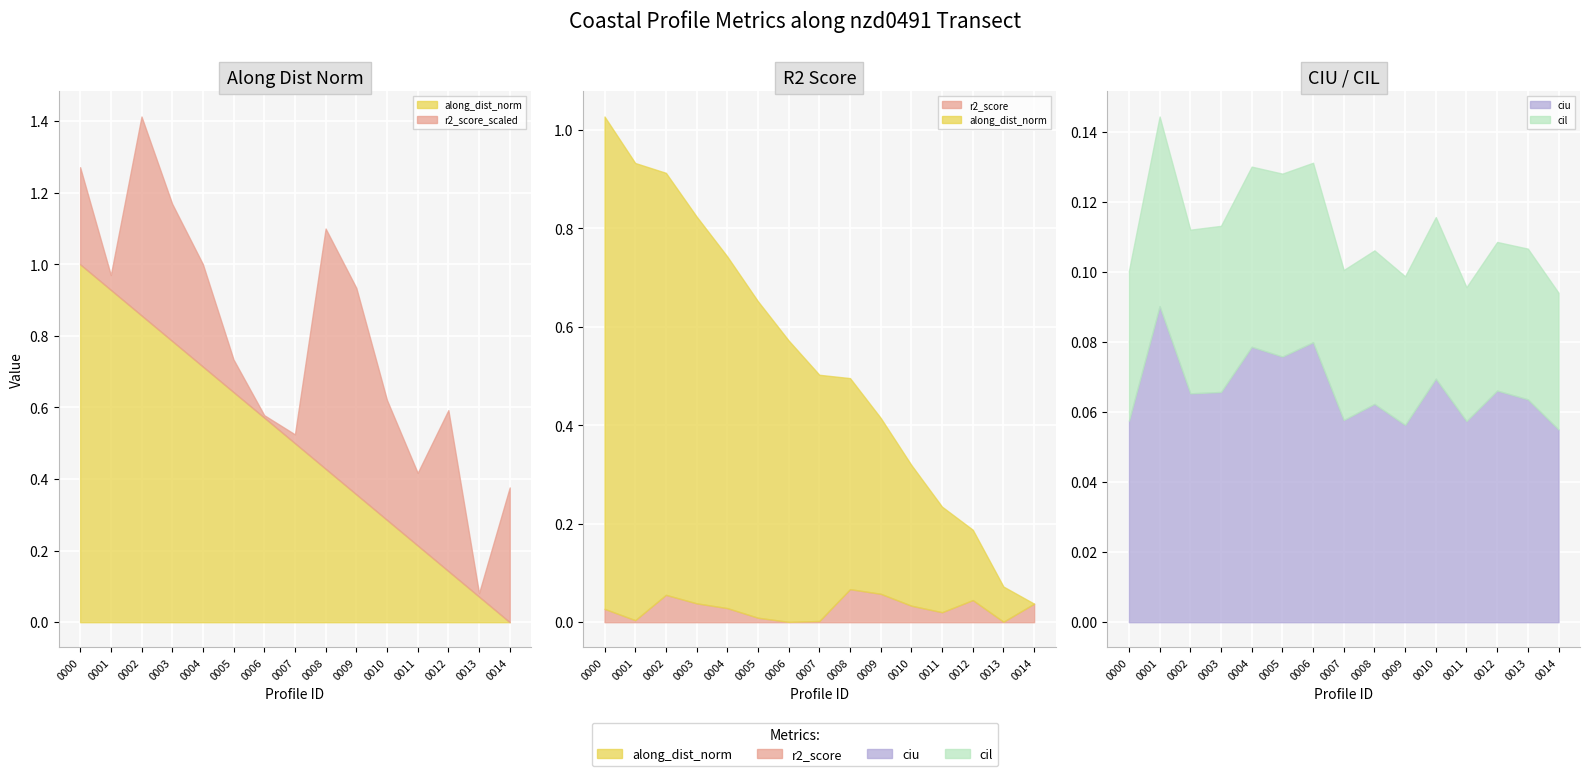

At how many categories does at least one series exceed 0?

15